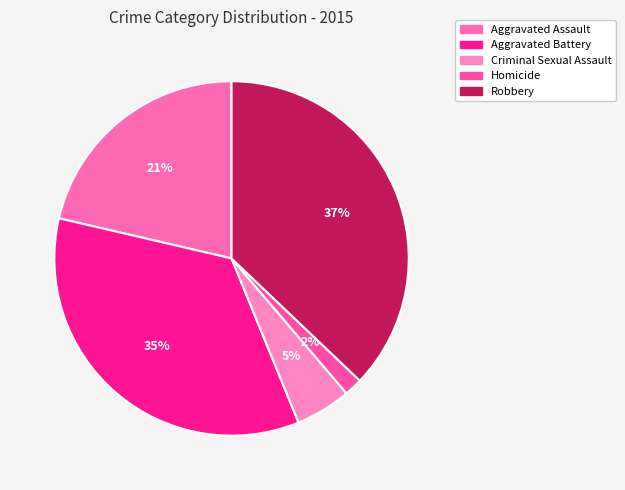

To the nearest percent, what percentage of the pie is Aggravated Battery?

35%